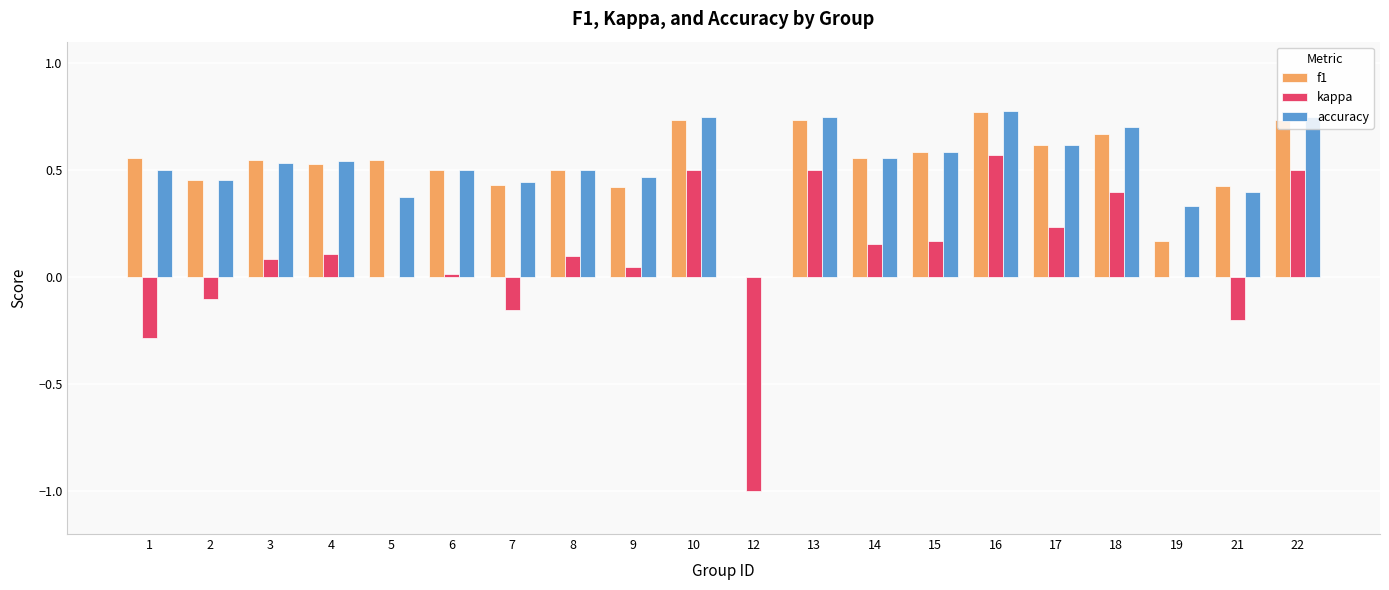

At which category is the sum across all series the highest?

16